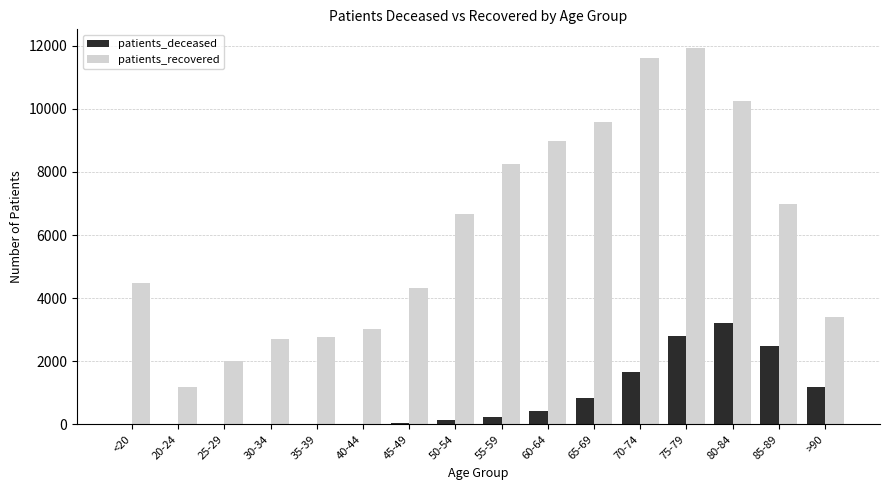

Is the value of patients_recovered at 50-54 greater than the value of patients_deceased at 30-34?

Yes